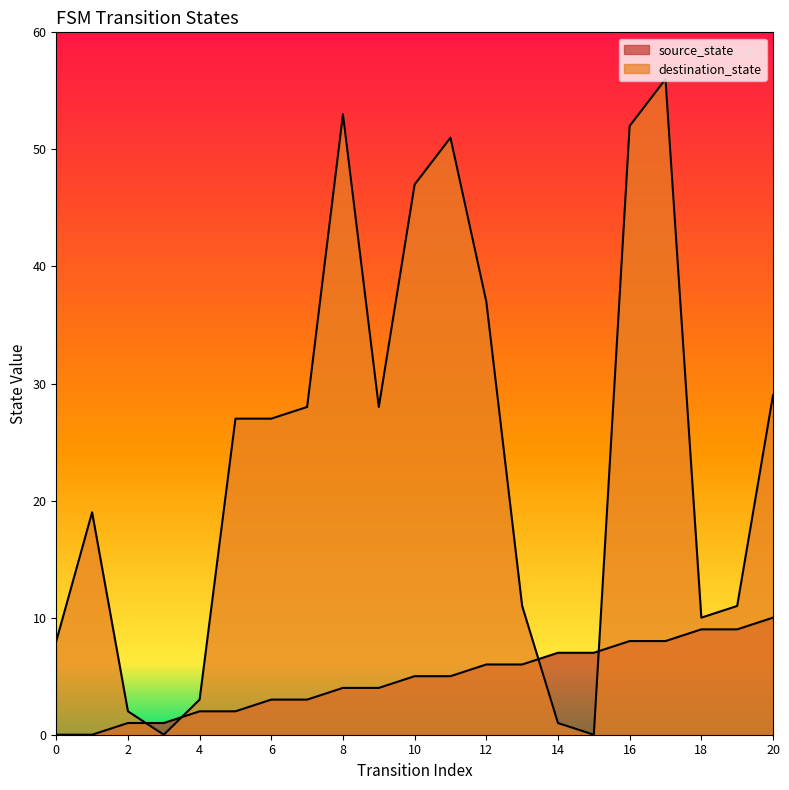

What are all the series names shown in the legend?

source_state, destination_state